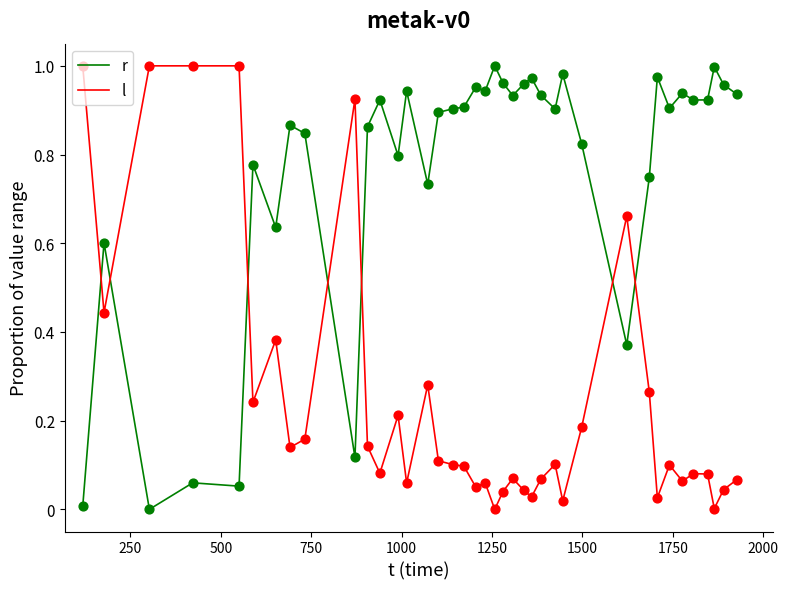

After their last crossing, which series has the higher values: l or r?

r